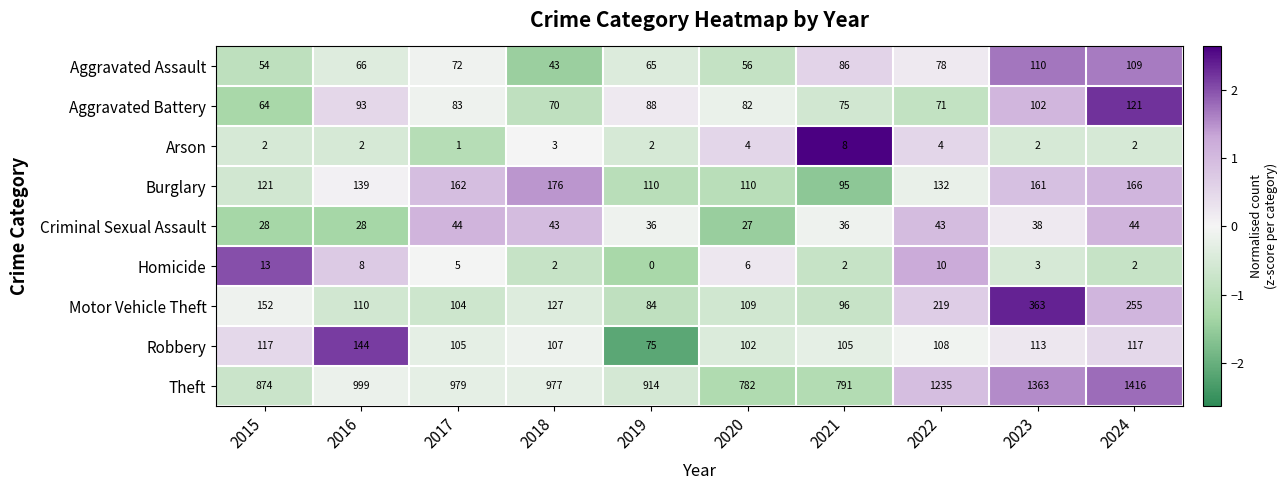

At which category does the chart reach its peak across all series?

2024